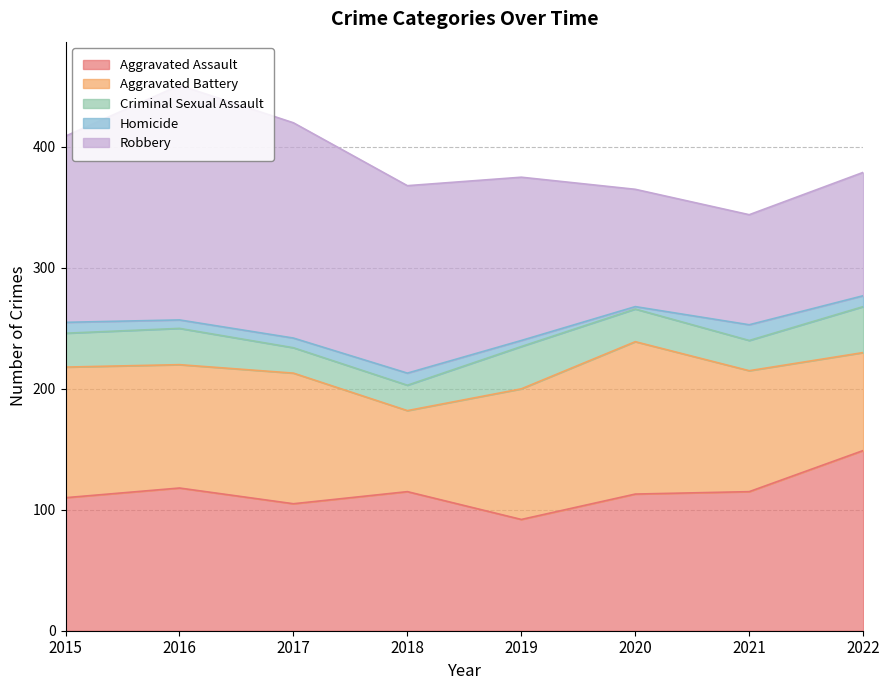

Where is Homicide nearest to the value 7?

2016